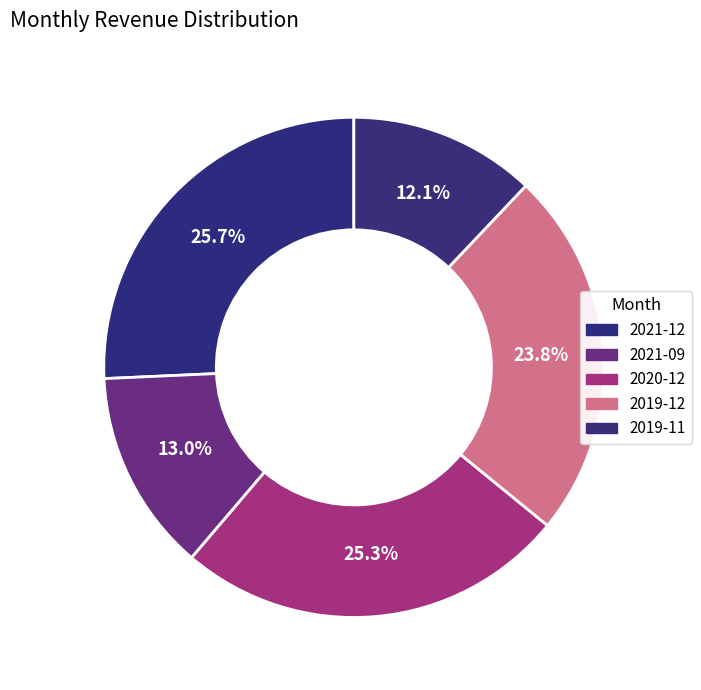

How many slices are in this pie chart?

5